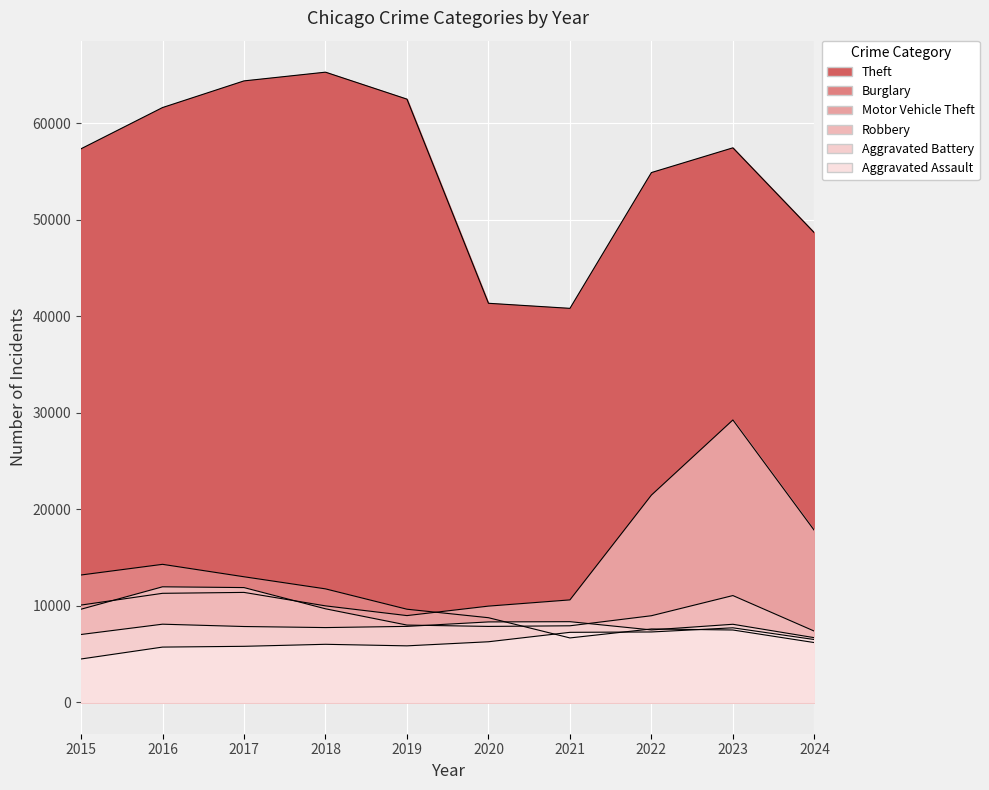

How many data points in Motor Vehicle Theft are above 11285?

4